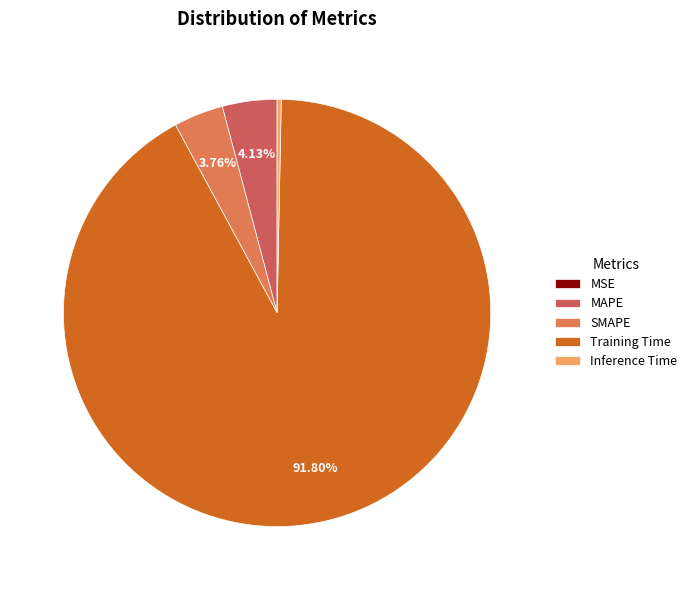

How many slices are in this pie chart?

5